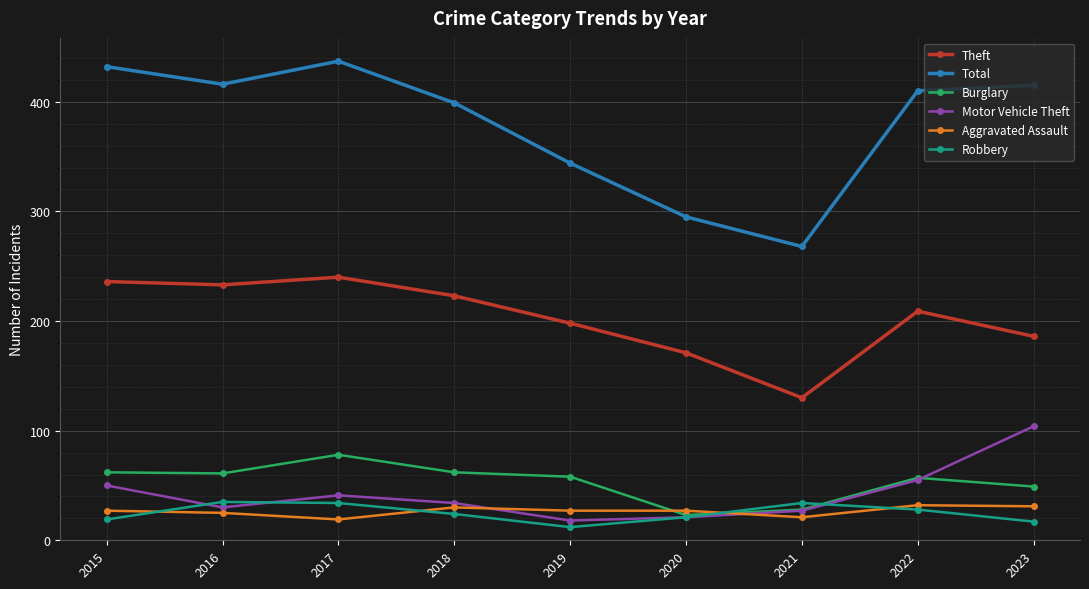

How many lines are shown in the chart?

6